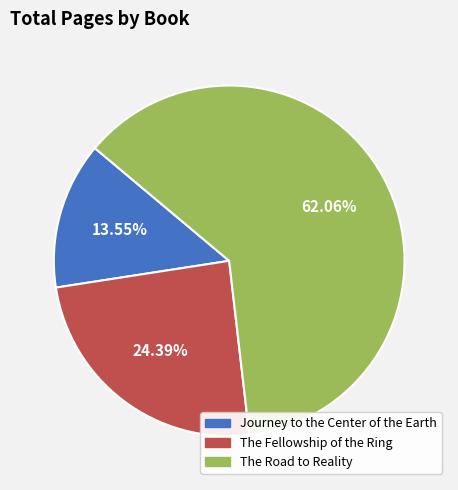

What percentage is the The Fellowship of the Ring slice, to the nearest percent?

24%